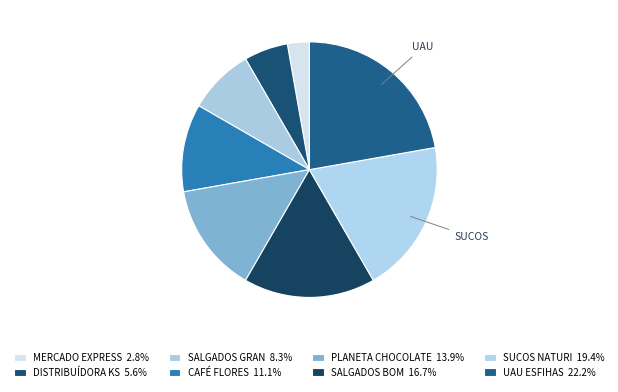

Rank the categories by value from lowest to highest.

MERCADO EXPRESS, DISTRIBUÍDORA KS, SALGADOS GRAN, CAFÉ FLORES, PLANETA CHOCOLATE, SALGADOS BOM, SUCOS NATURI, UAU ESFIHAS